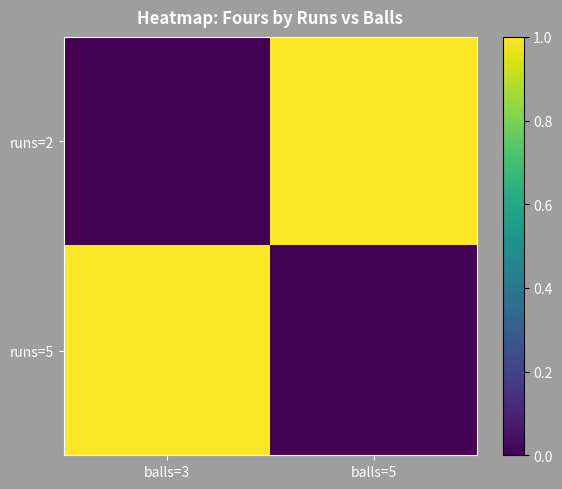

Reading right to left, transcribe all the data shown in this chart.

runs=2: balls=5=1	balls=3=0
runs=5: balls=5=0	balls=3=1